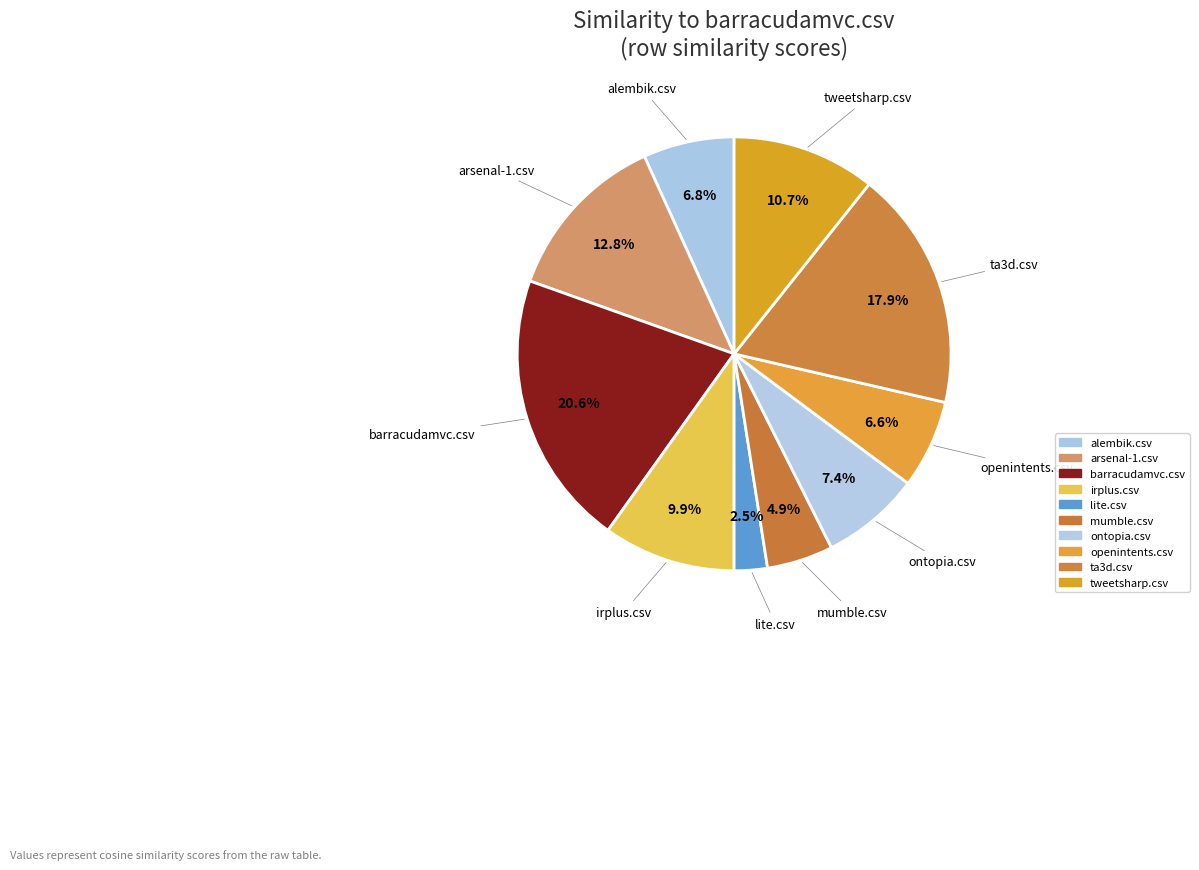

How many segments does this pie chart have?

10